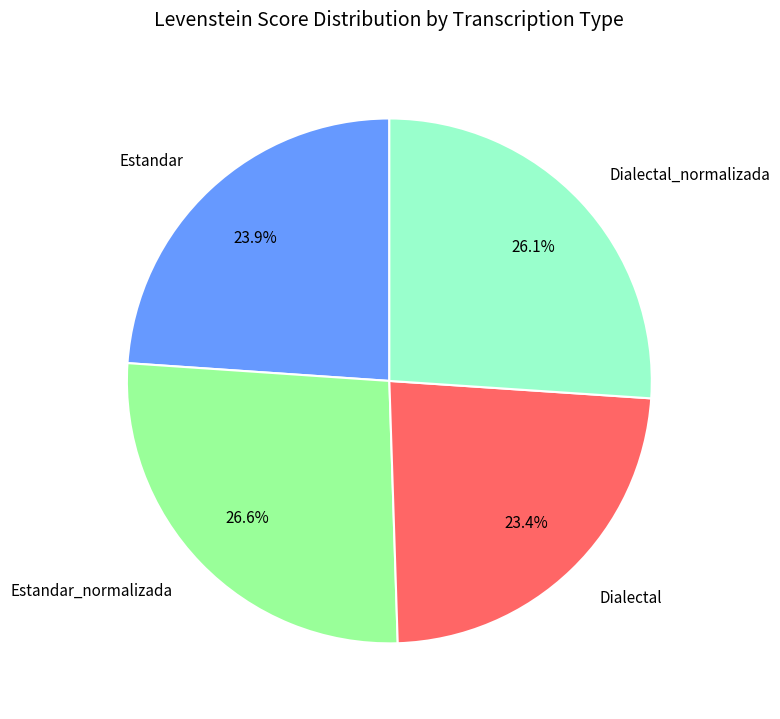

To the nearest percent, what percentage of the pie is Dialectal?

23%